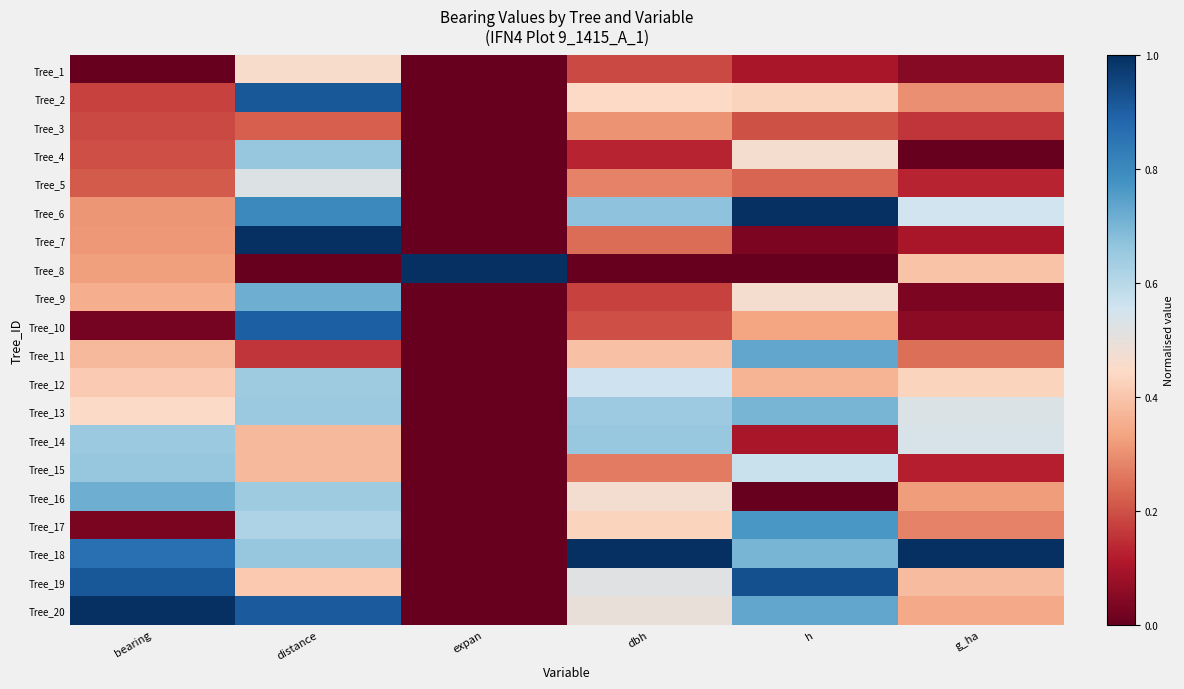

Which series has the widest spread of values?

Tree_6